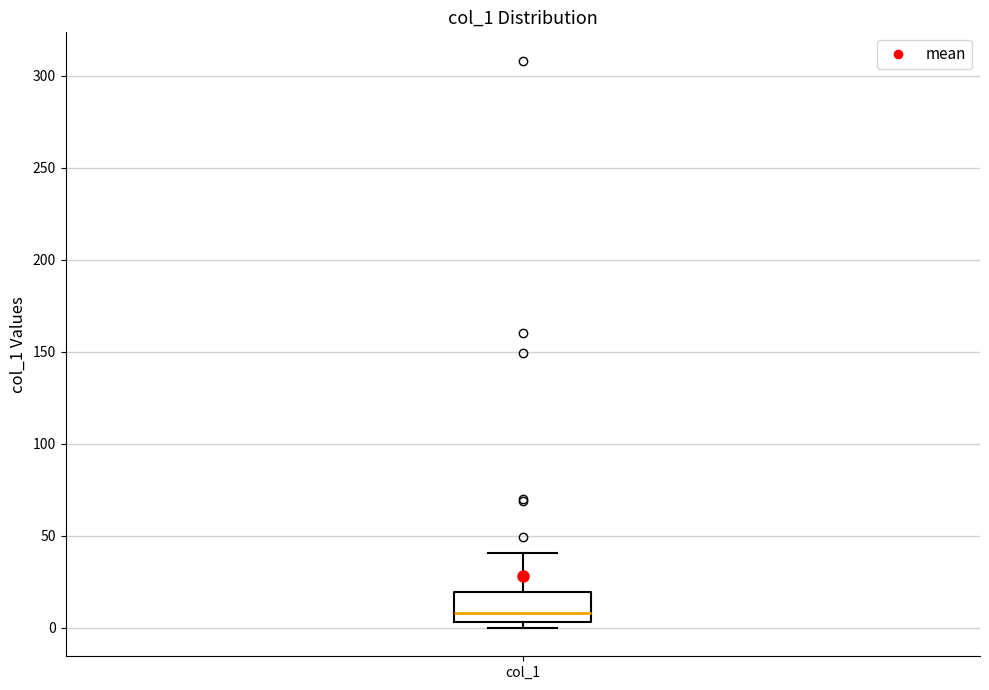

Transcribe this box plot: give where the median line is, the range the box spans, and where the two whiskers end, as read against the y-axis. The values are not printed on the chart, so give them approximately, as read against the axis.

median 10, box 5 to 20, whiskers 0 to 40